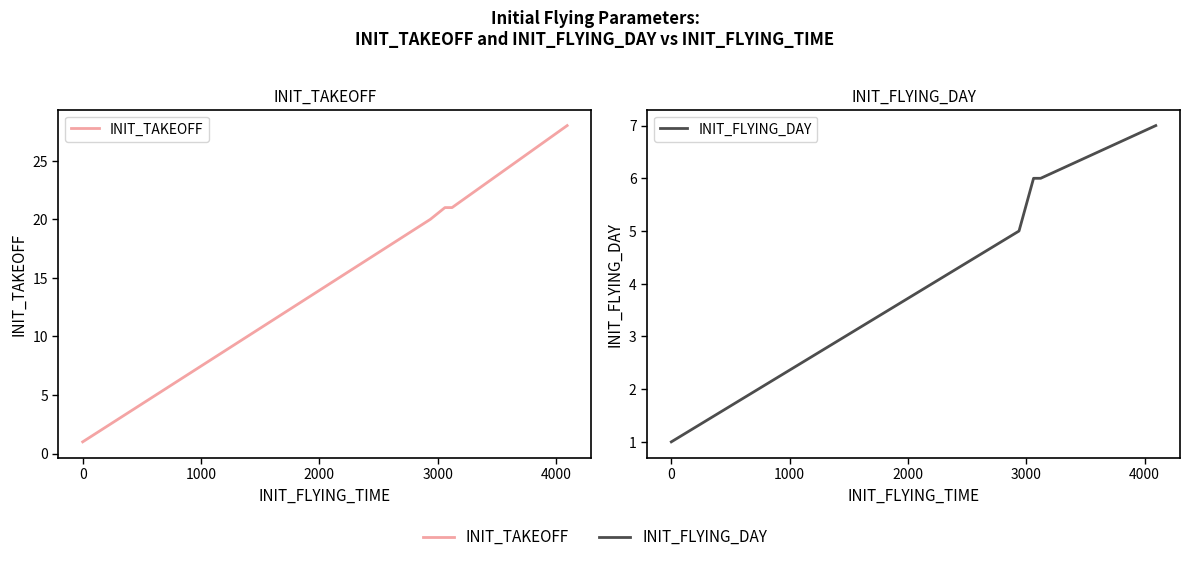

True or false: INIT_FLYING_DAY has more than 1 interior local peaks.

False